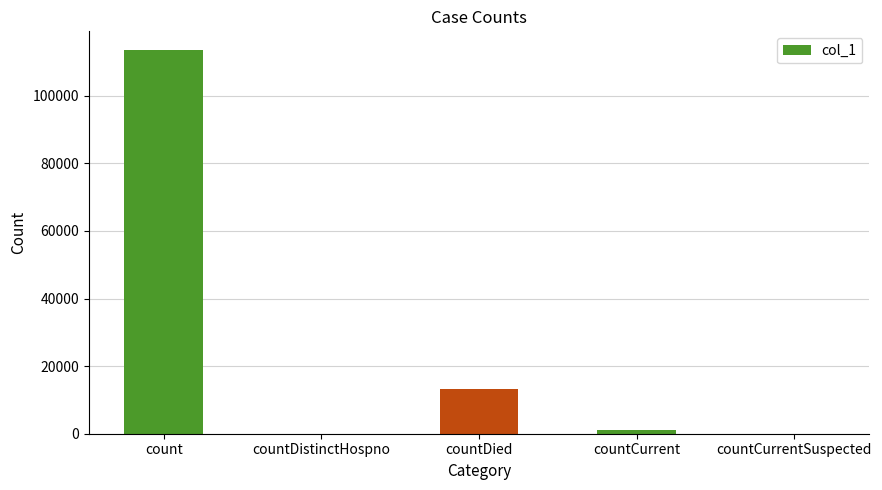

Reading left to right, extract all data points from this chart.

113363	0	13212	993	0